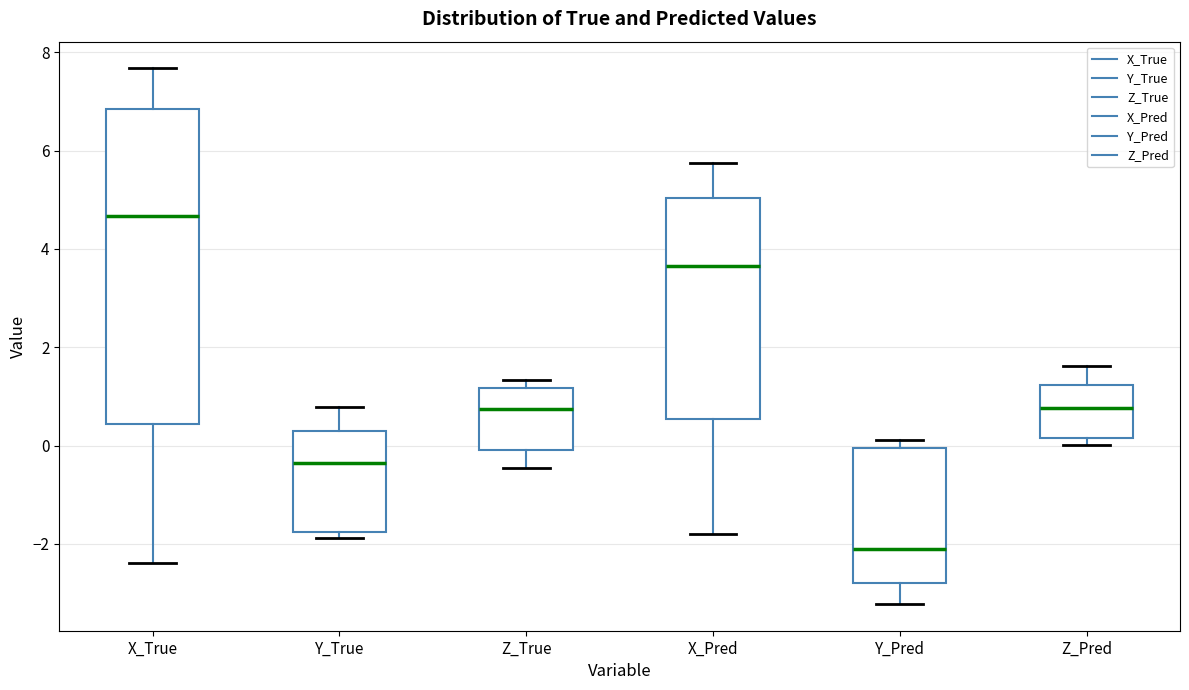

Reading left to right, read every box against the y-axis: the position of its median line, the range the box covers, and the ends of its whiskers. The values are not printed on the chart, so give them approximately, as read against the axis.

X_True: median 4.6, box 0.4 to 6.8, whiskers -2.4 to 7.6
Y_True: median -0.4, box -1.8 to 0.2, whiskers -1.8 (just below the box's lower edge) to 0.8
Z_True: median 0.8, box 0.0 to 1.2, whiskers -0.4 to 1.4
X_Pred: median 3.6, box 0.6 to 5.0, whiskers -1.8 to 5.8
Y_Pred: median -2.0, box -2.8 to 0.0, whiskers -3.2 to 0.2
Z_Pred: median 0.8, box 0.2 to 1.2, whiskers 0.0 to 1.6